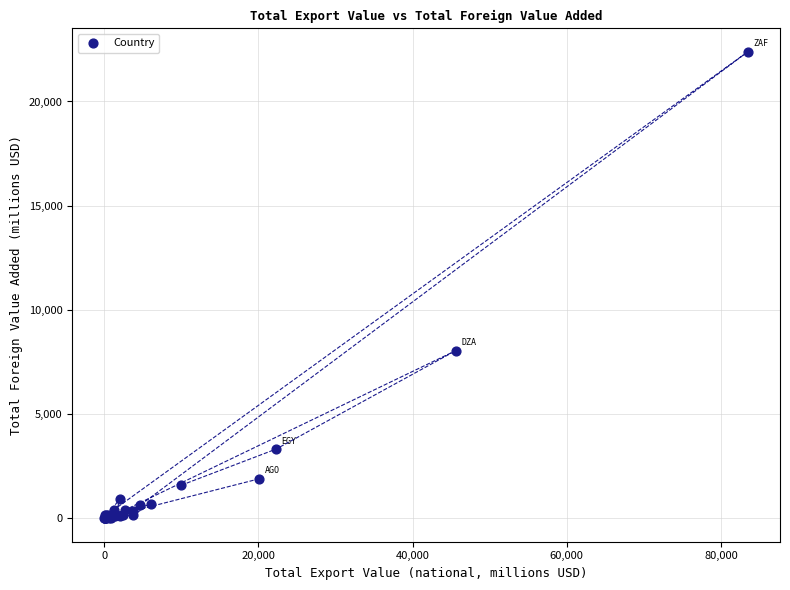

What Y value in the scatter plot is closest to 11194?

8053.6